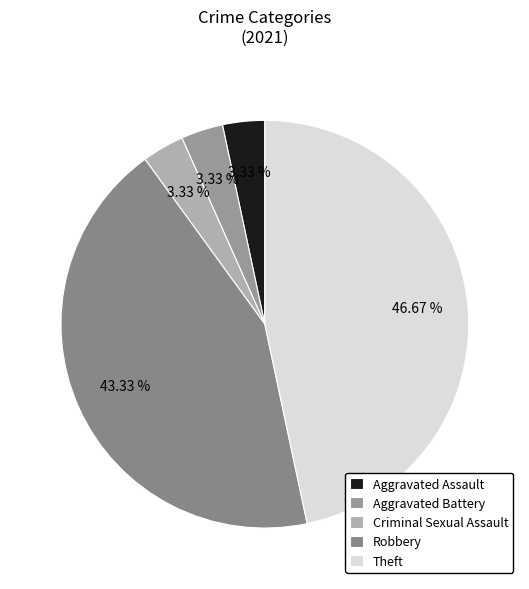

To the nearest percent, what is the difference between the largest and smallest slice percentages?

43%